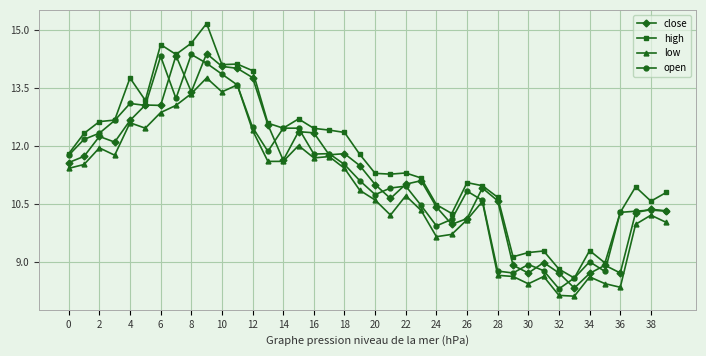

What is the value of the high point at the 35th from the left?

9.3